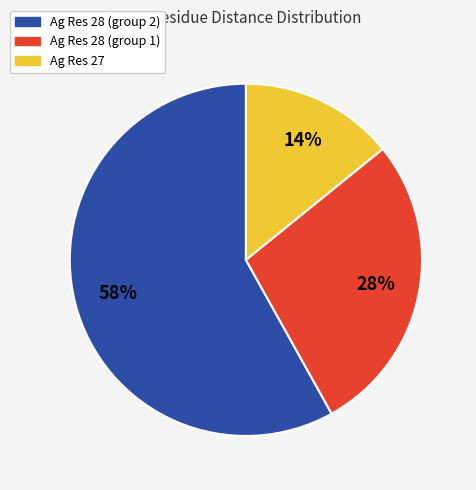

Is there any slice that represents more than half of the pie?

Yes